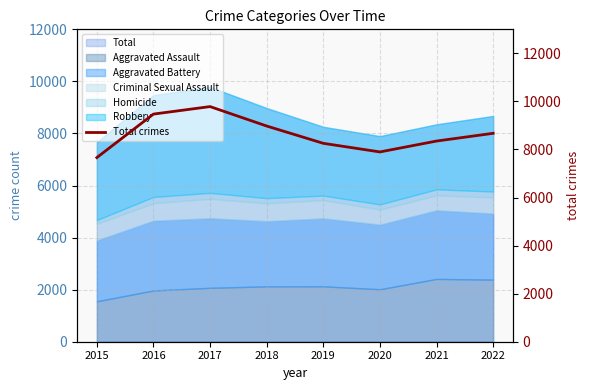

Rank the categories by value from lowest to highest.

2015, 2020, 2019, 2021, 2022, 2018, 2016, 2017